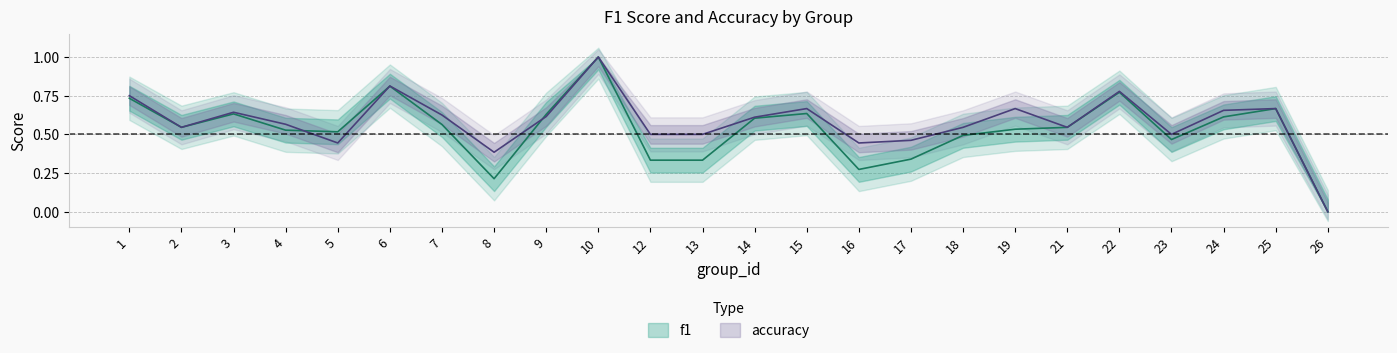

Is it true that f1 equals 0.1 at 3?

False